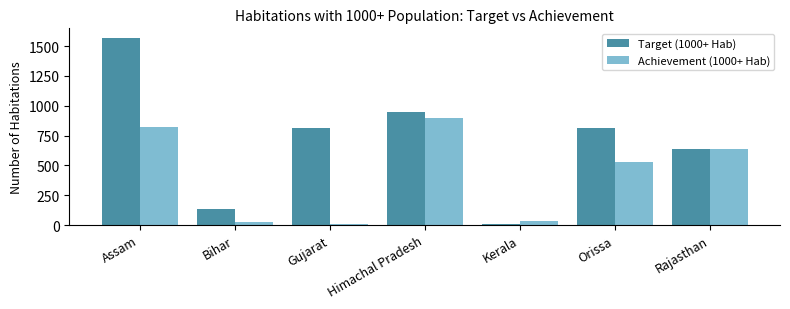

Which category has the highest value in the Achievement (1000+ Hab) series?

Himachal Pradesh